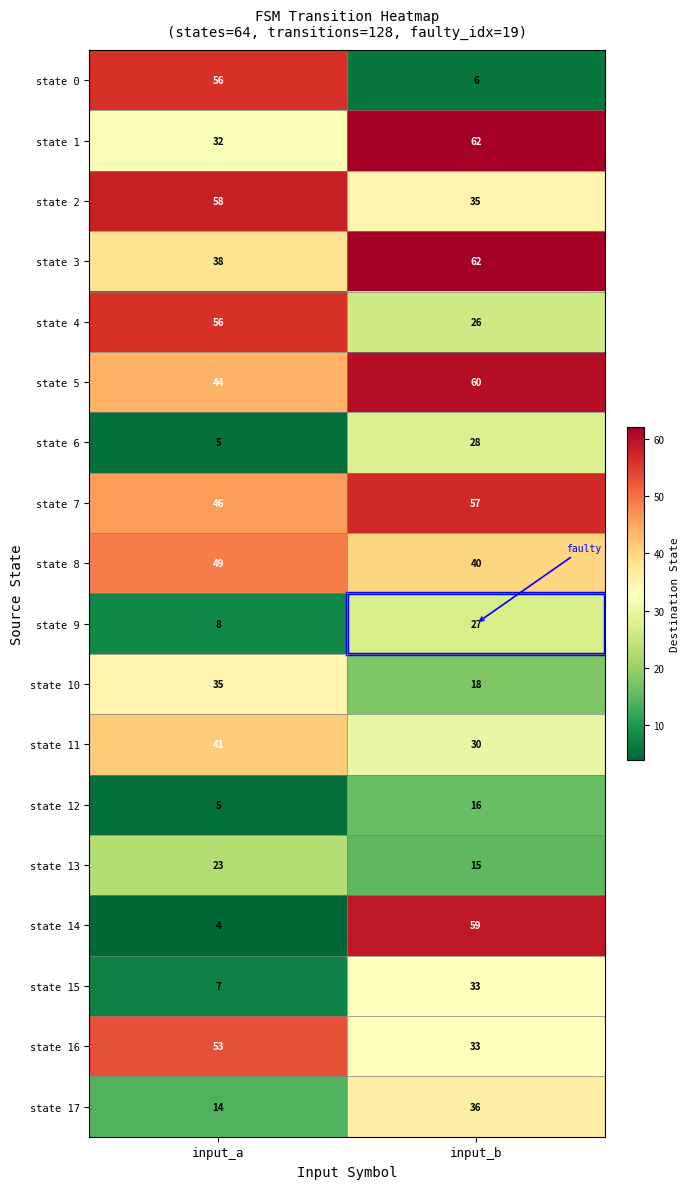

What is the sum of all state 14 values?

63